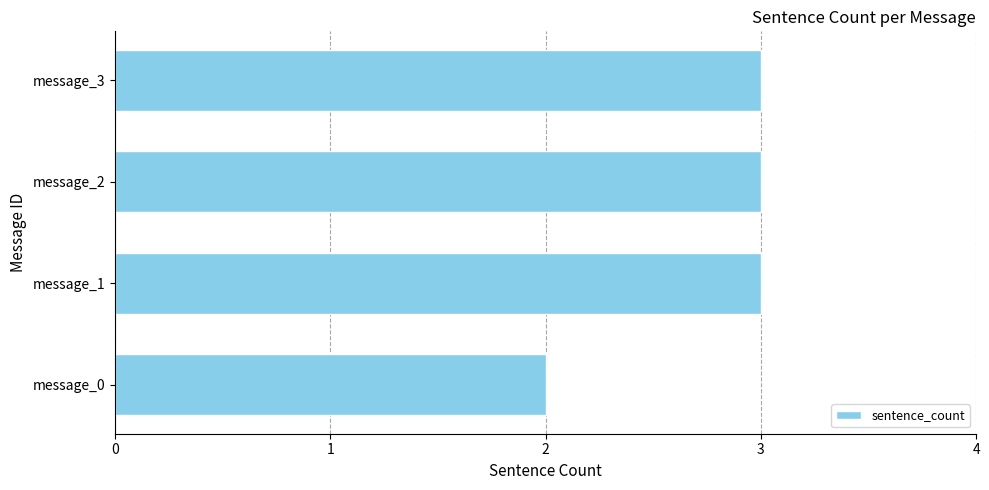

Are the bars horizontal?

Yes